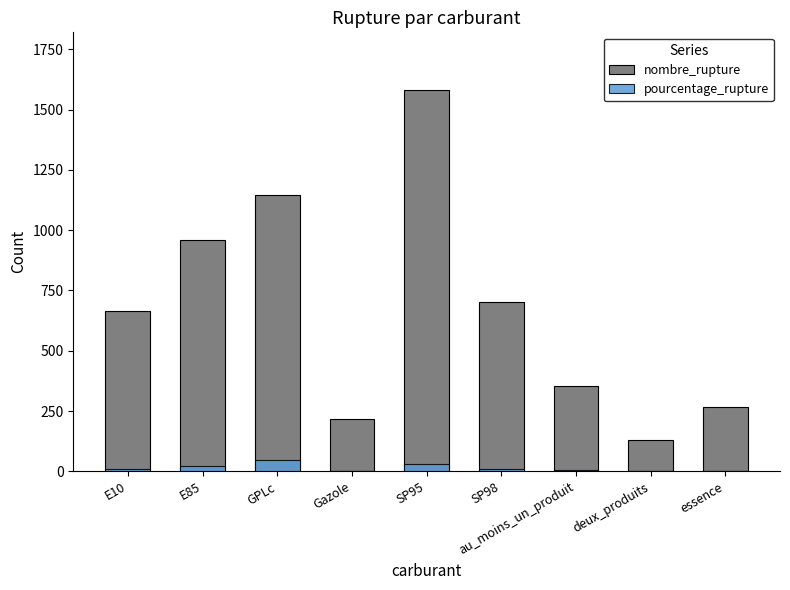

Reading left to right, transcribe all the data shown in this chart.

nombre_rupture: E10=665.0	E85=961.0	GPLc=1146.0	Gazole=216.0	SP95=1583.0	SP98=701.0	au_moins_un_produit=352.0	deux_produits=132.0	essence=268.0
pourcentage_rupture: E10=8.7	E85=23.0	GPLc=45.3	Gazole=2.2	SP95=30.1	SP98=8.3	au_moins_un_produit=3.6	deux_produits=1.4	essence=2.7